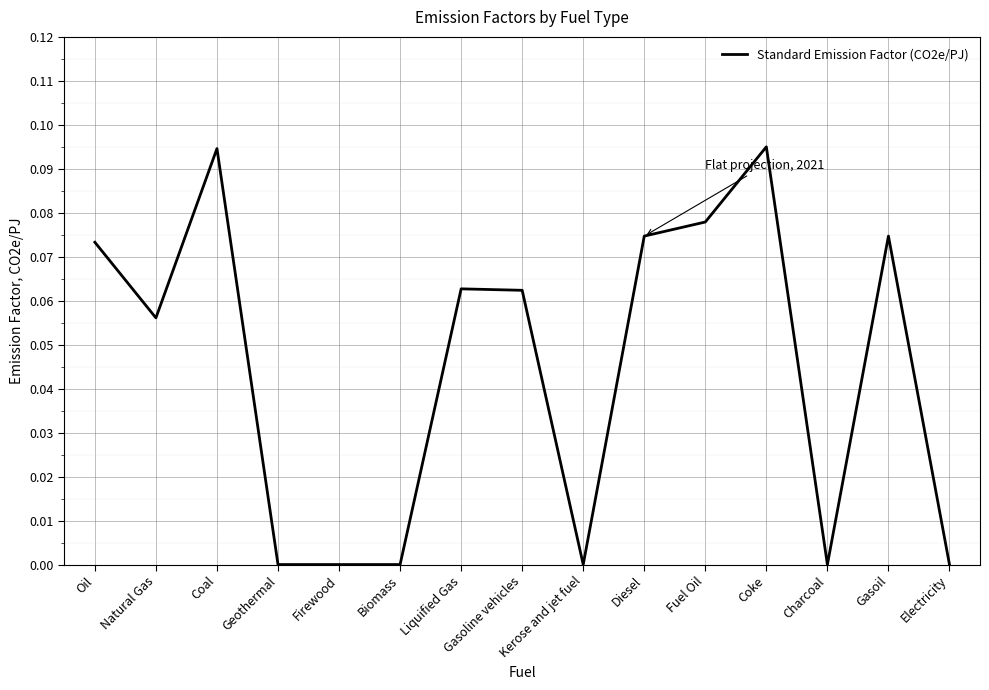

Which has a higher value, Coal or Gasoil?

Coal